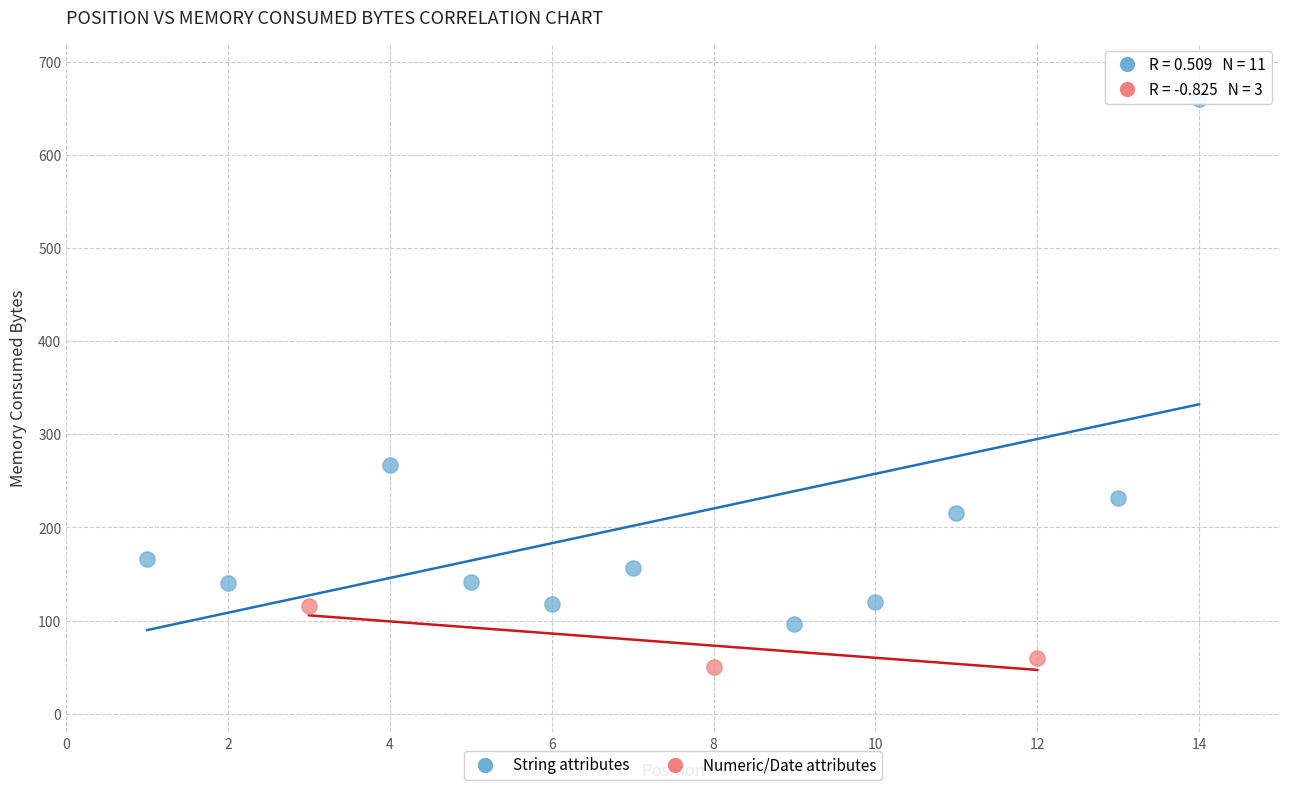

Which series has the widest spread of Y values?

String attributes